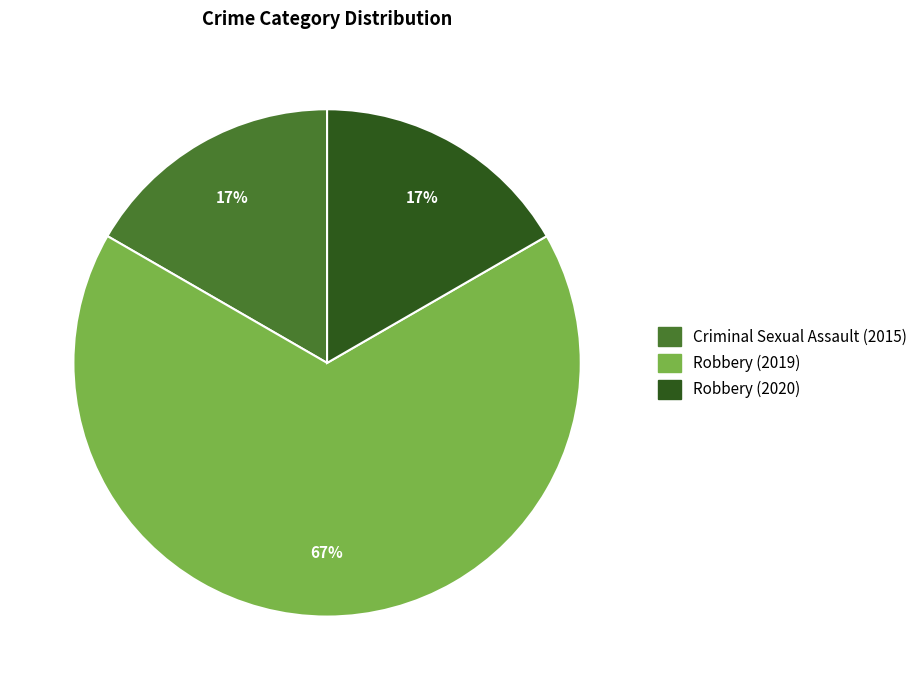

Which category has the biggest portion of the pie?

Robbery (2019)